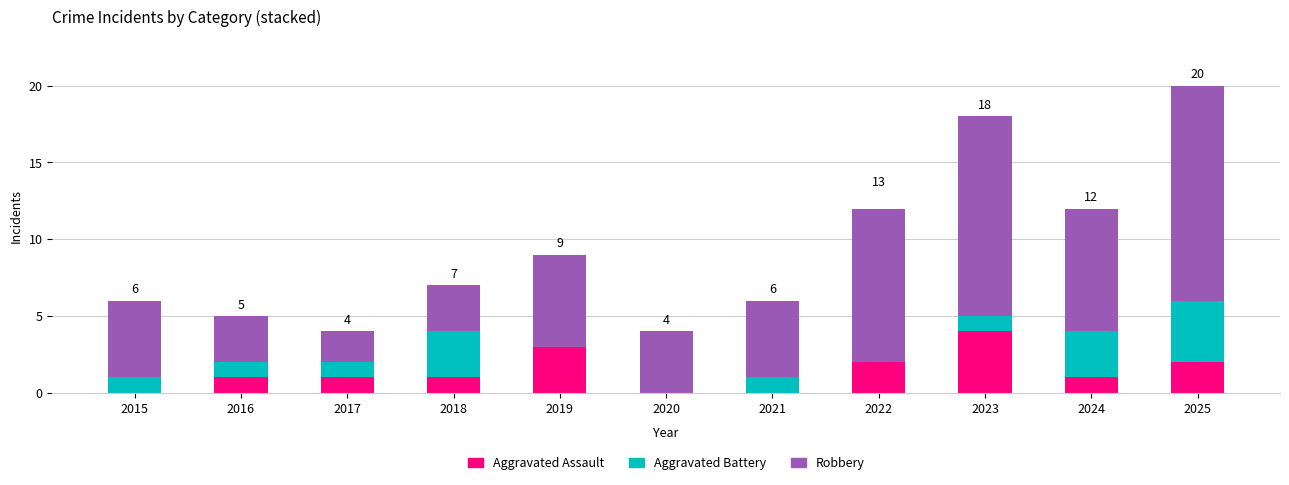

What is the sum of the Aggravated Assault values at 2024 and 2025?

3